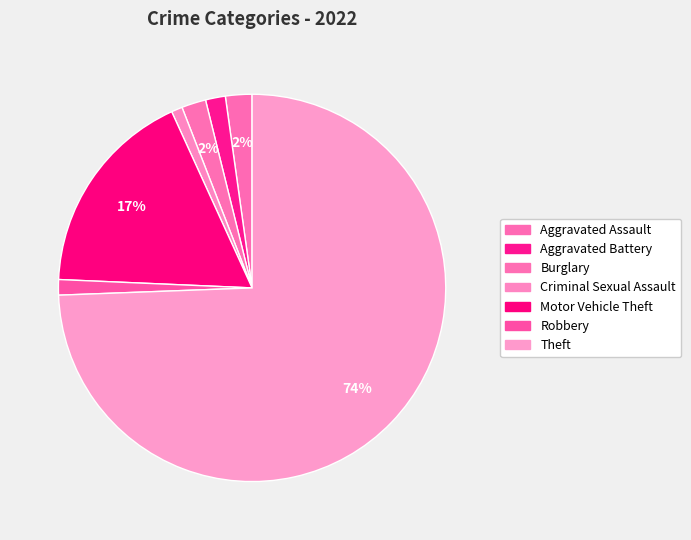

True or false: Aggravated Assault accounts for 2% of the total.

True